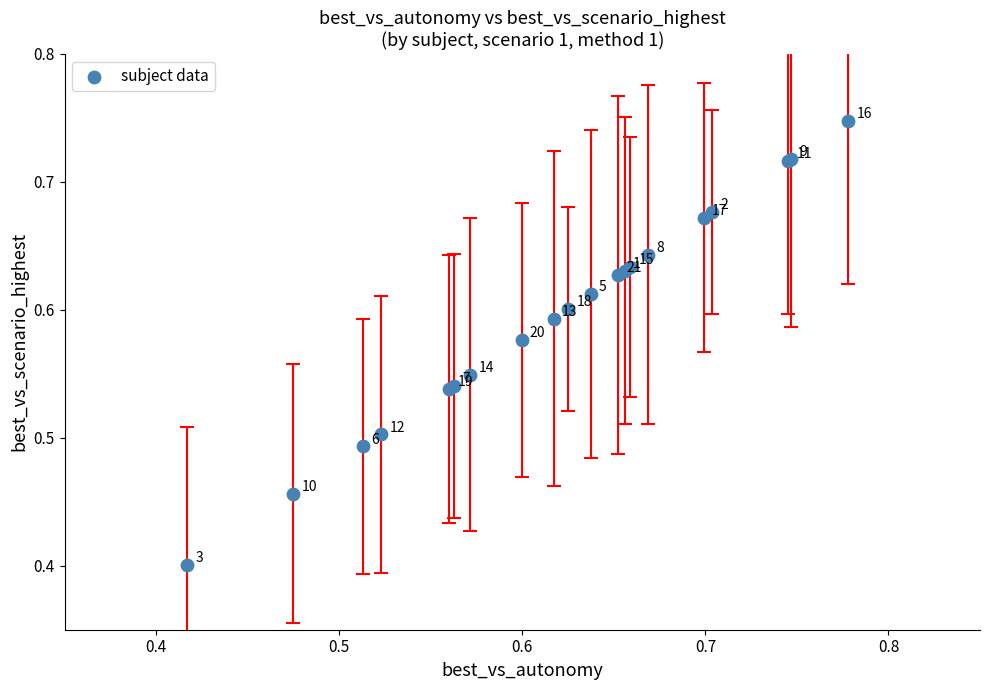

What Y value in the scatter plot is closest to 0?

0.4